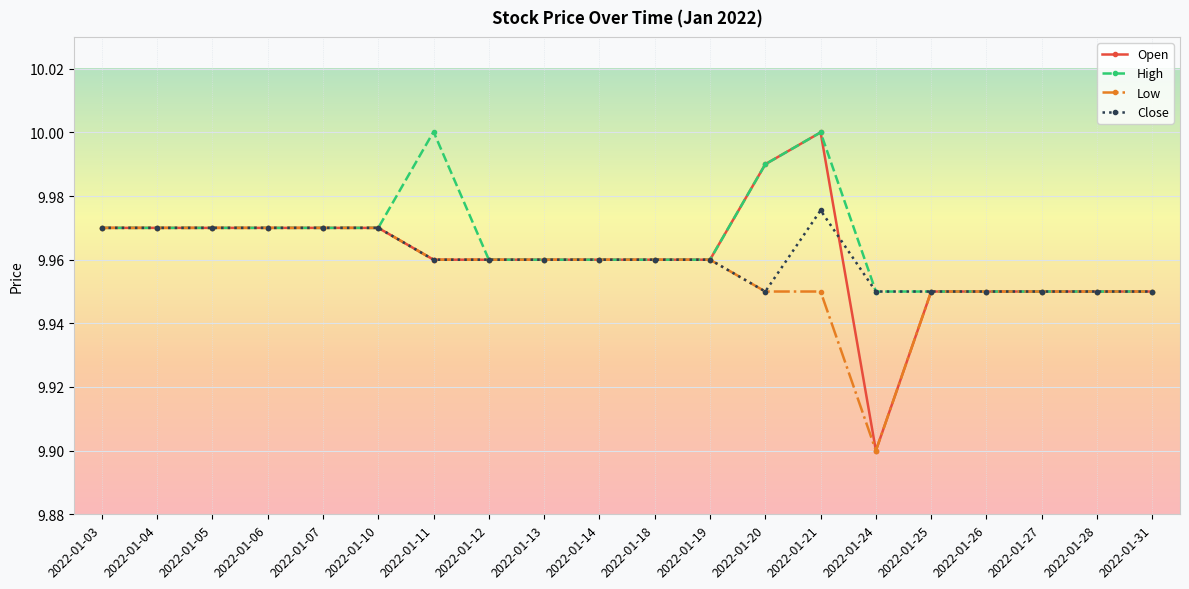

Which series has the widest spread of values?

Open